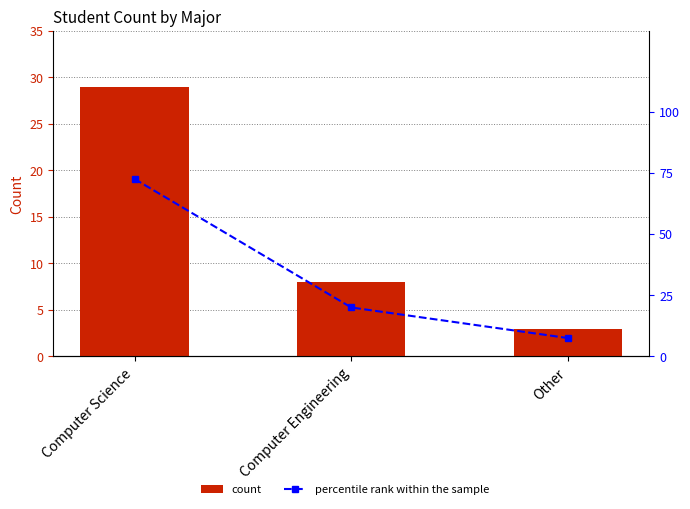

What is the total value across all series at Other?

10.5